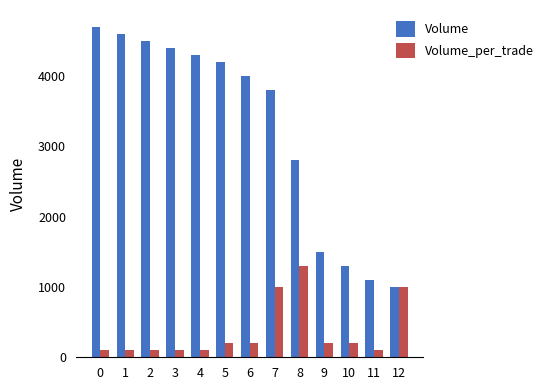

Rank the series at 11 from lowest to highest value.

Volume_per_trade, Volume